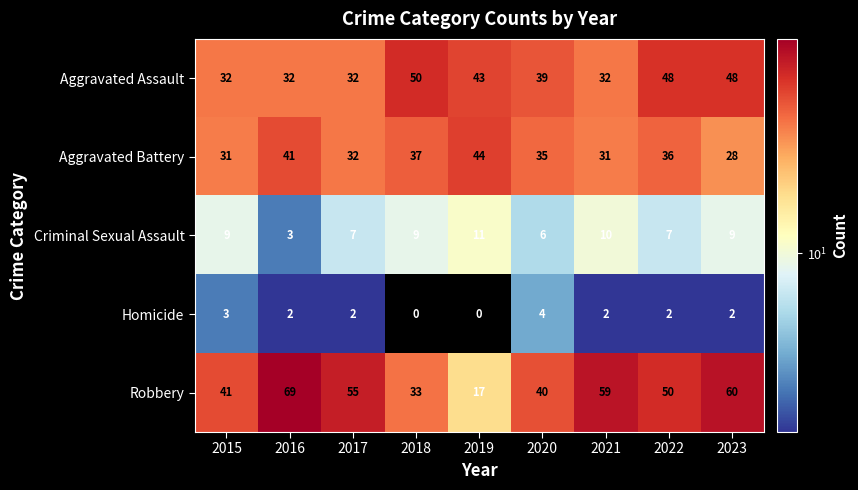

Which series changed the most between 2018 and 2020?

Aggravated Assault